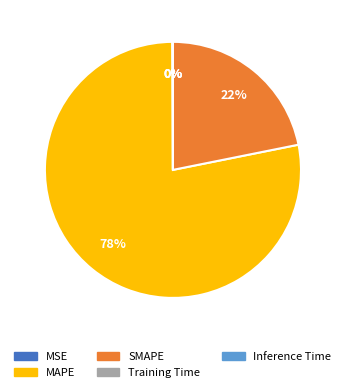

What percentage is the SMAPE slice, to the nearest percent?

22%